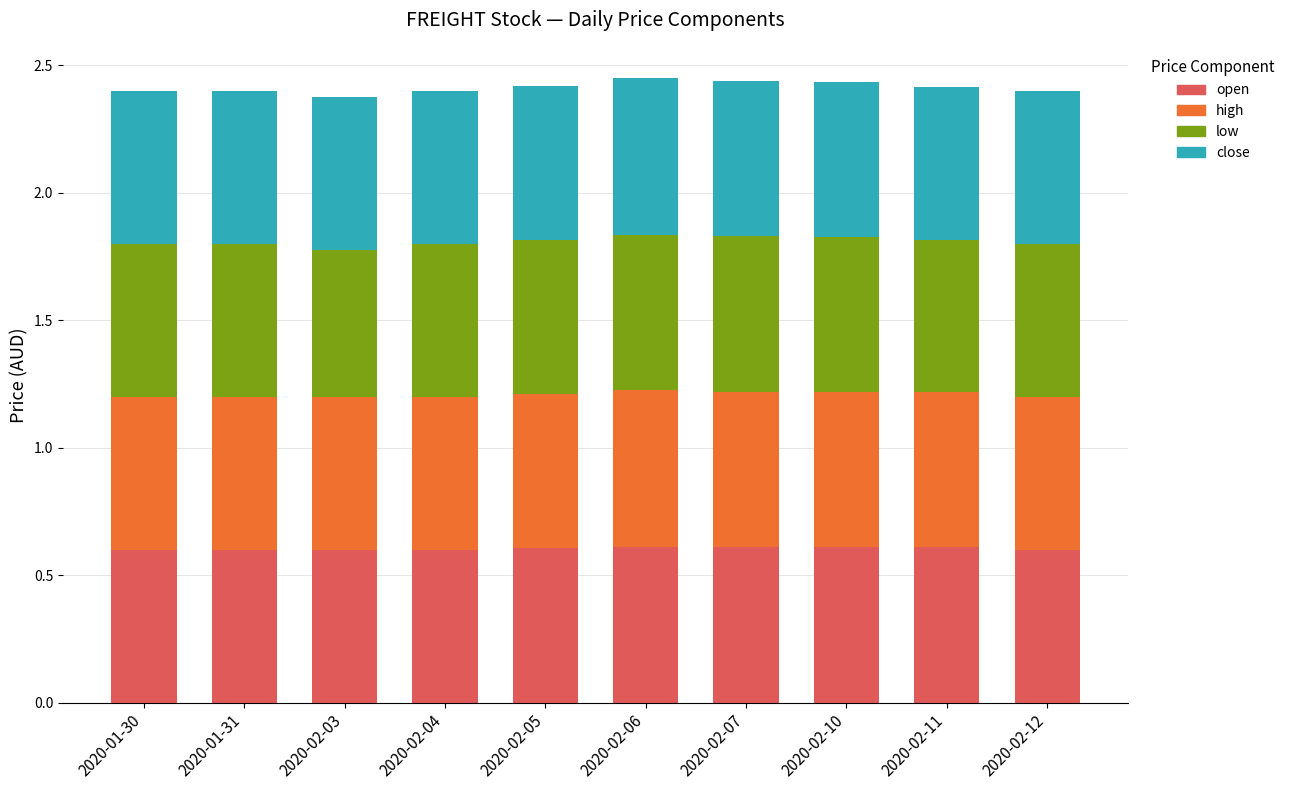

The value of open at 2020-02-07 is 0.3. True or false?

False